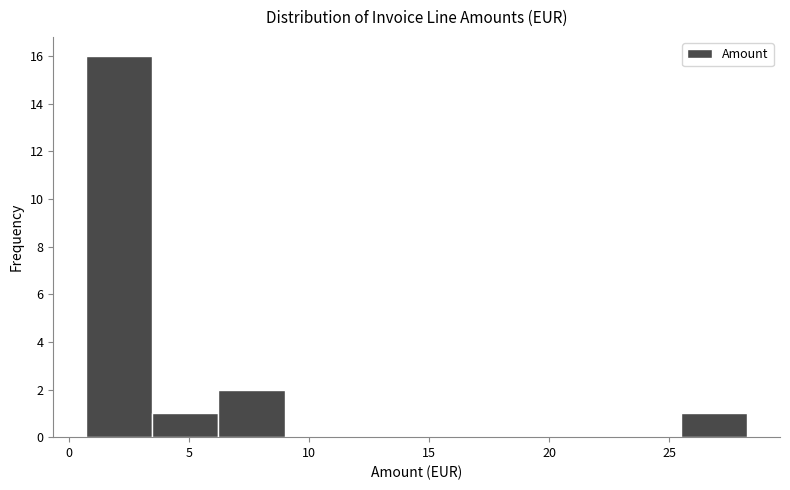

How tall is the bar that spans 0.5 to 3.5 on the x-axis? Neither the bar edges nor the heights are printed on the chart, so give them approximately, as read against the axes.

16